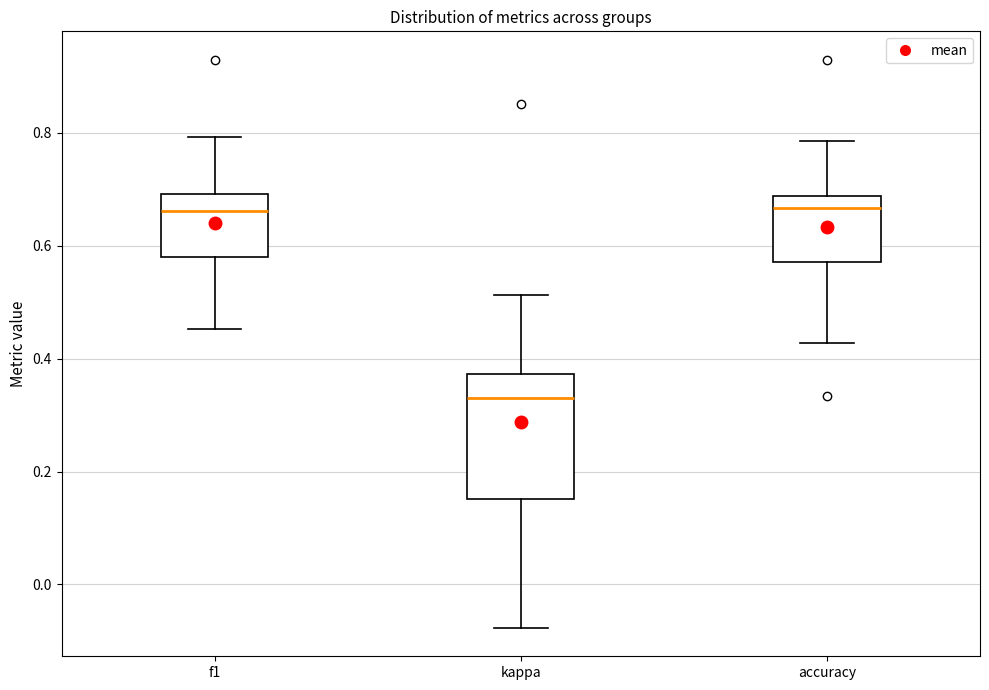

Reading left to right, read every box against the y-axis: the position of its median line, the range the box covers, and the ends of its whiskers. The values are not printed on the chart, so give them approximately, as read against the axis.

f1: median 0.66, box 0.58 to 0.70, whiskers 0.46 to 0.80
kappa: median 0.32, box 0.16 to 0.38, whiskers -0.08 to 0.52
accuracy: median 0.66, box 0.58 to 0.68, whiskers 0.42 to 0.78